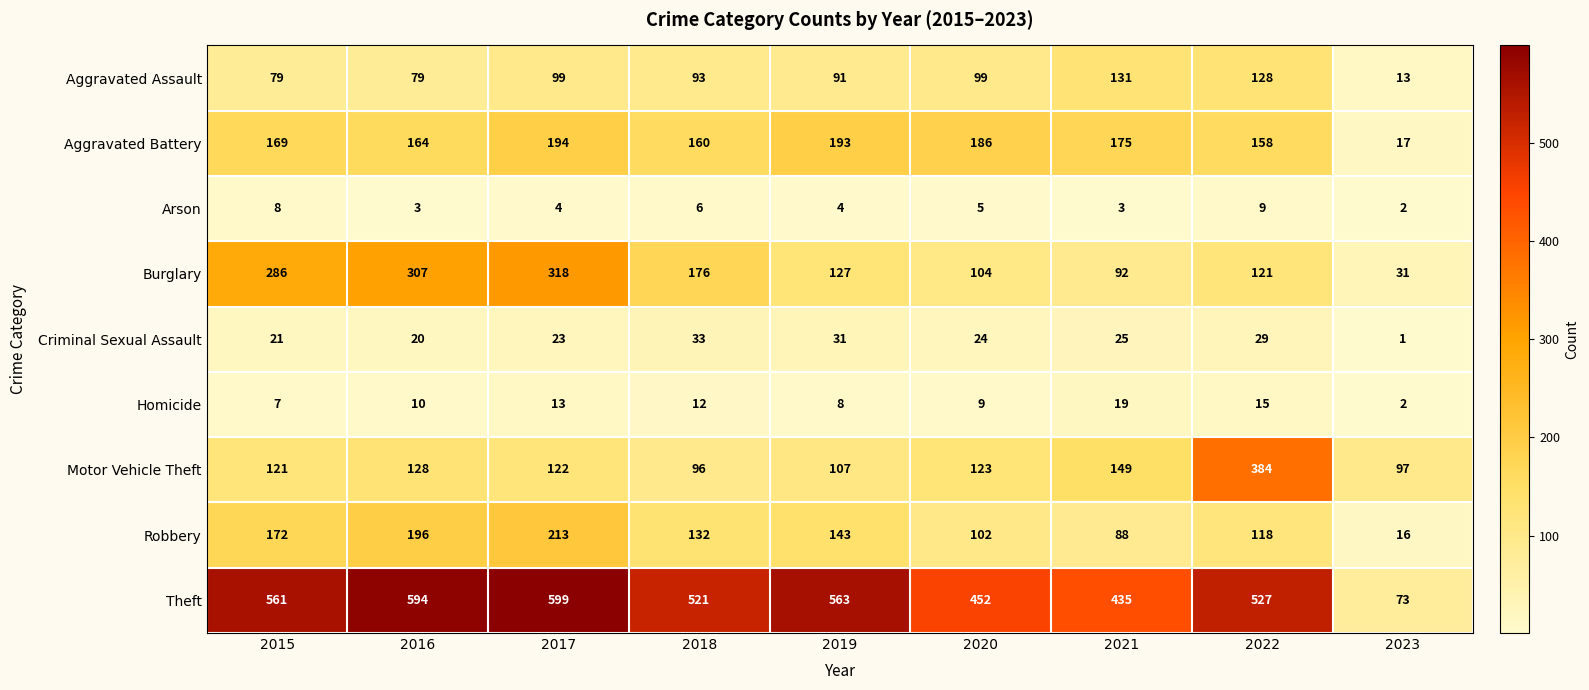

What is the spread (max minus min) of values at 2015?

554